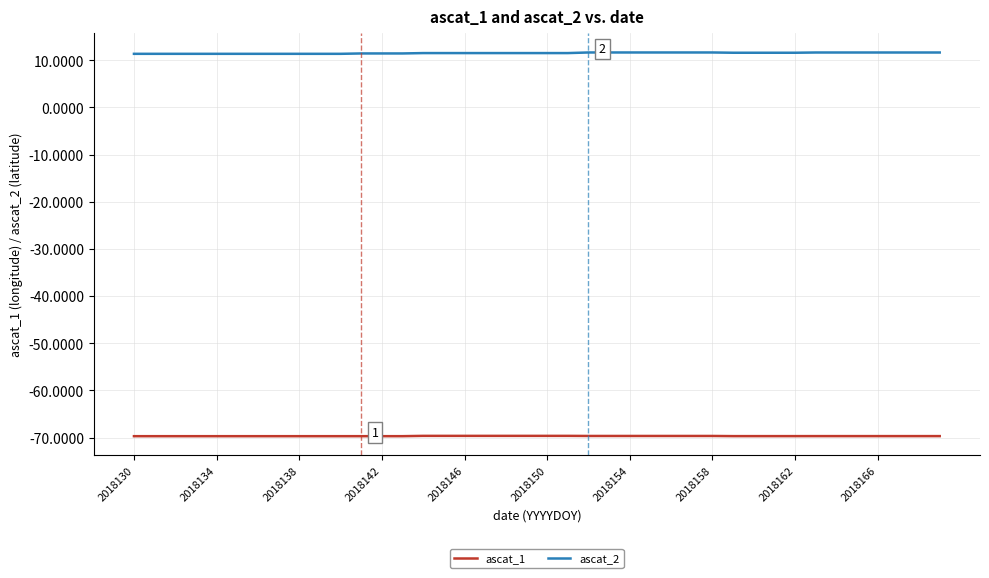

Rank the series by their maximum value, from highest to lowest.

ascat_2, ascat_1